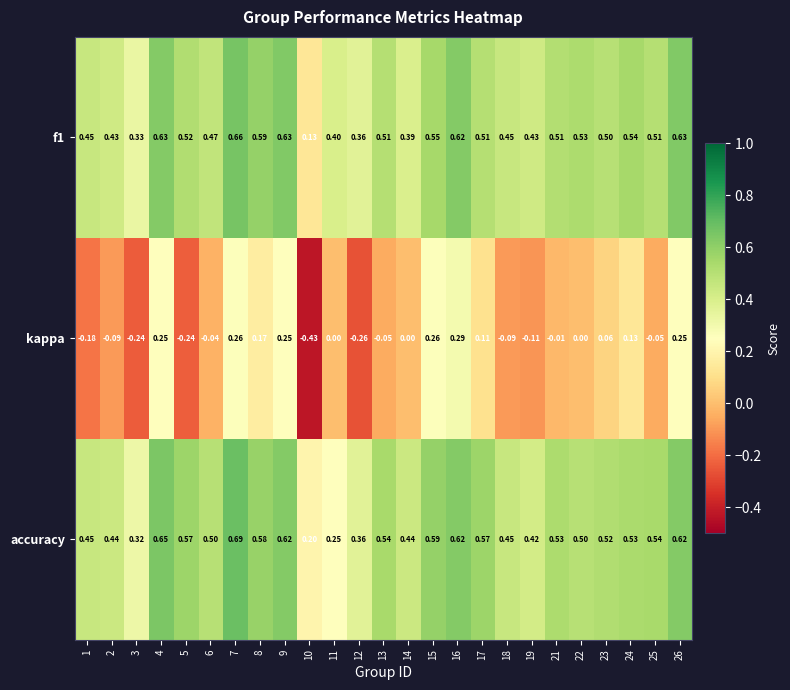

List the series in order of their peak value, highest first.

accuracy, f1, kappa